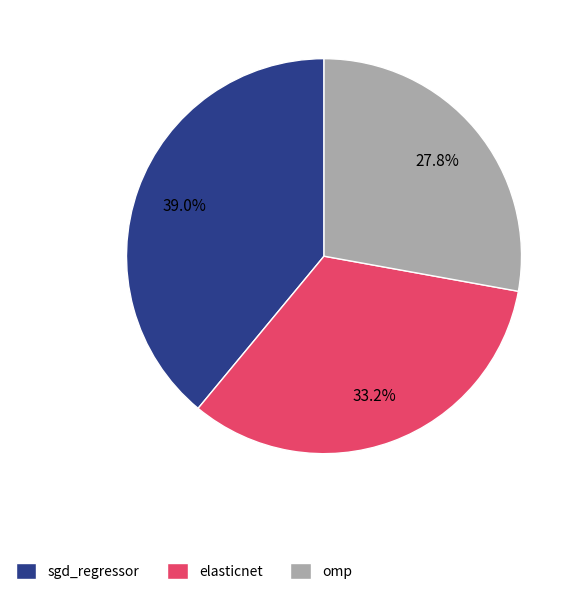

True or false: sgd_regressor accounts for 51% of the total.

False